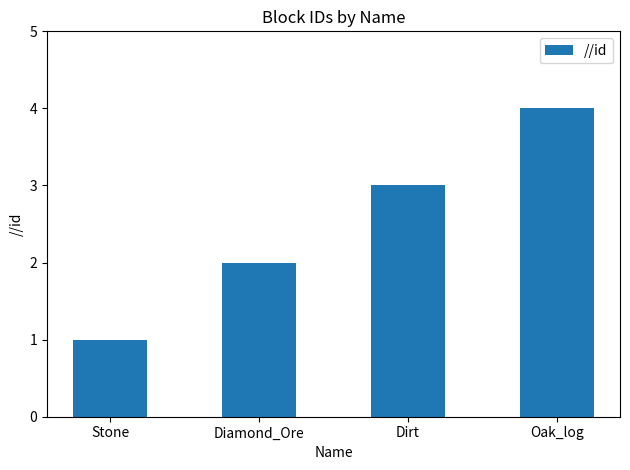

Rank the categories by value from highest to lowest.

Oak_log, Dirt, Diamond_Ore, Stone